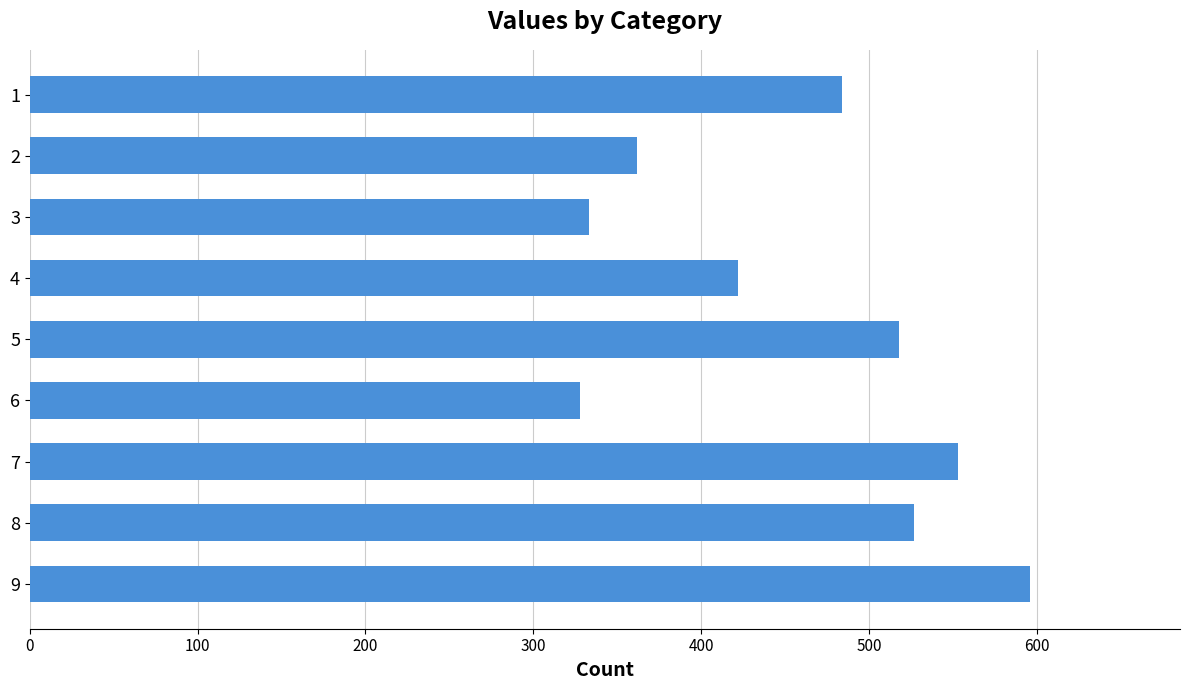

How many bars are there in total?

9